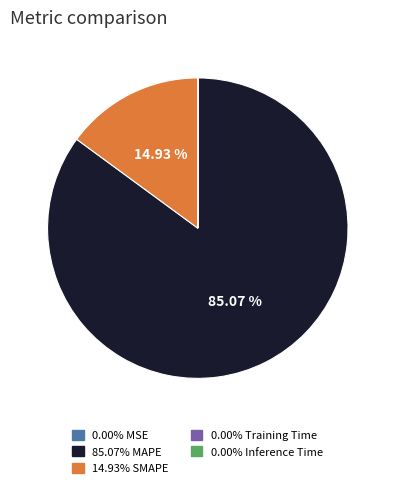

To the nearest percent, what is the average slice percentage?

20%